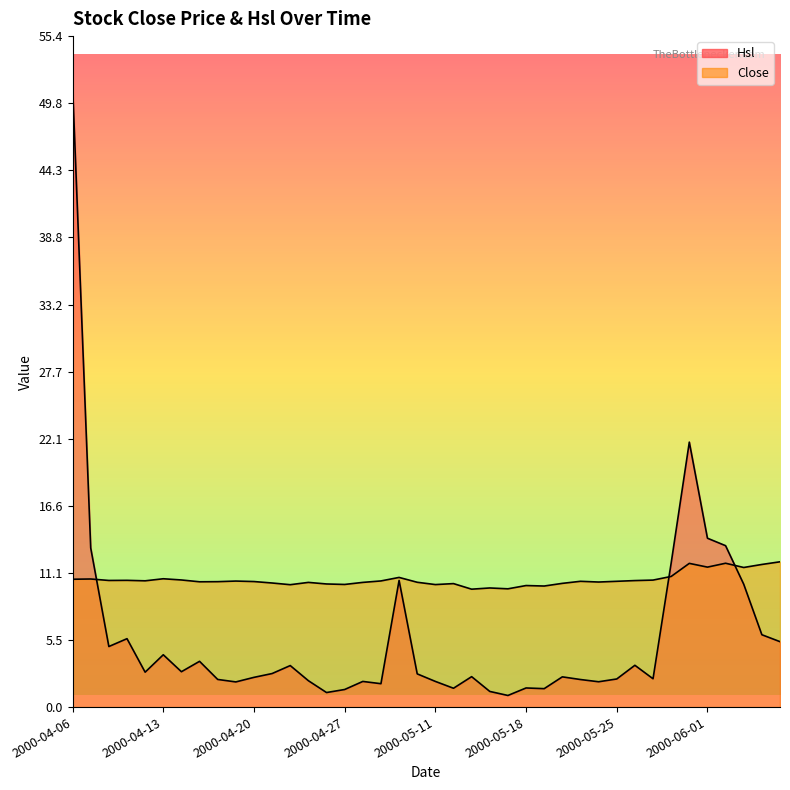

Does the chart display data point markers on the line(s)?

No